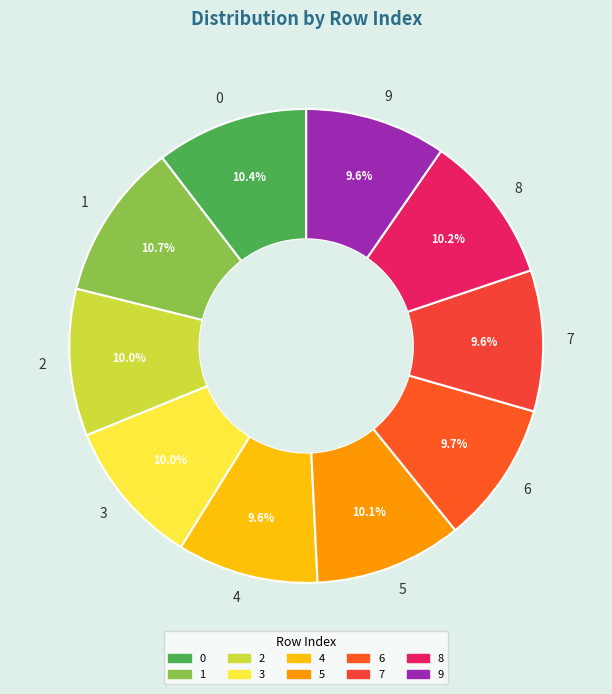

True or false: 2 accounts for 18% of the total.

False